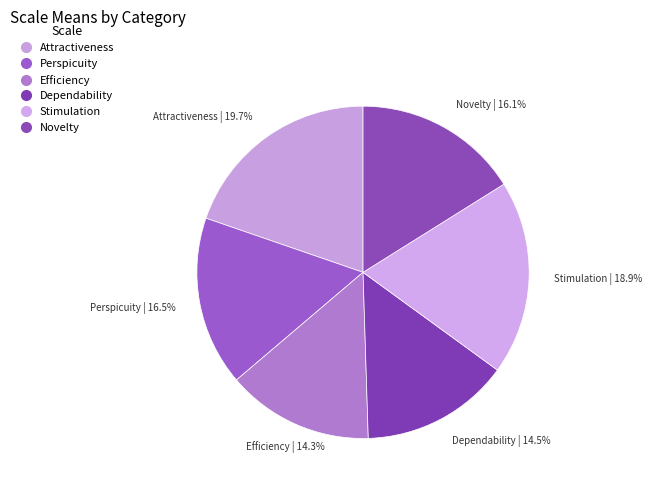

How many slices are in this pie chart?

6